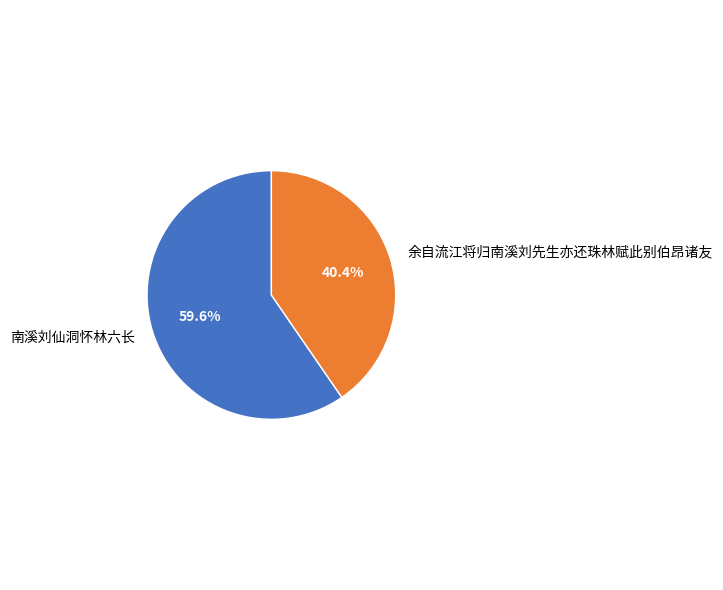

What is the ratio of the value at 余自流江将归南溪刘先生亦还珠林赋此别伯昂诸友 to the value at 南溪刘仙洞怀林六长?

0.7